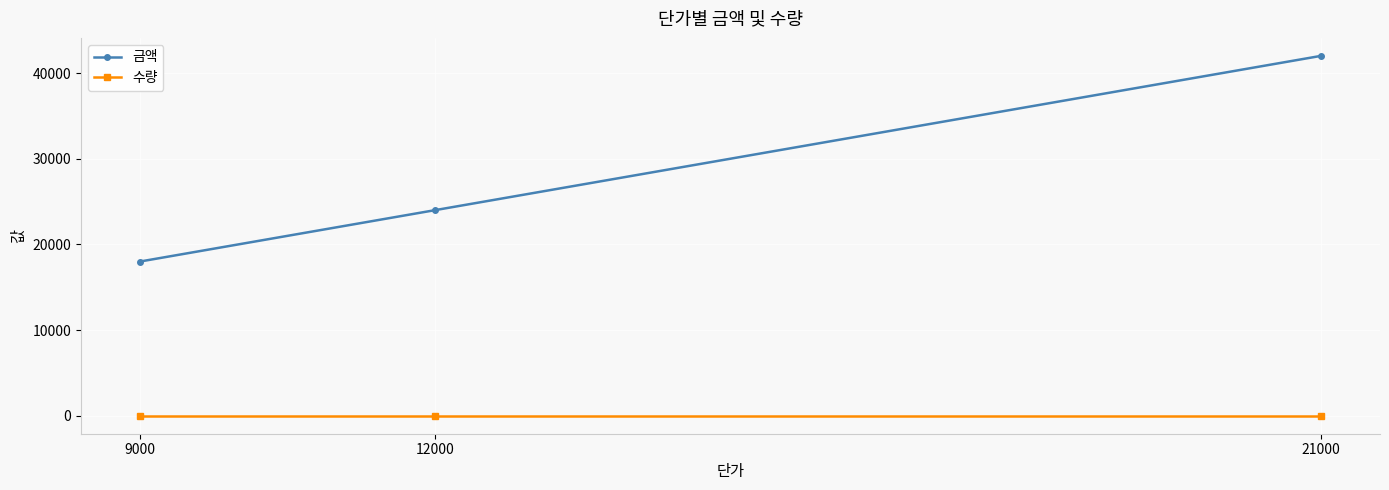

What is the difference between the 금액 values at 12000 and 21000?

18000